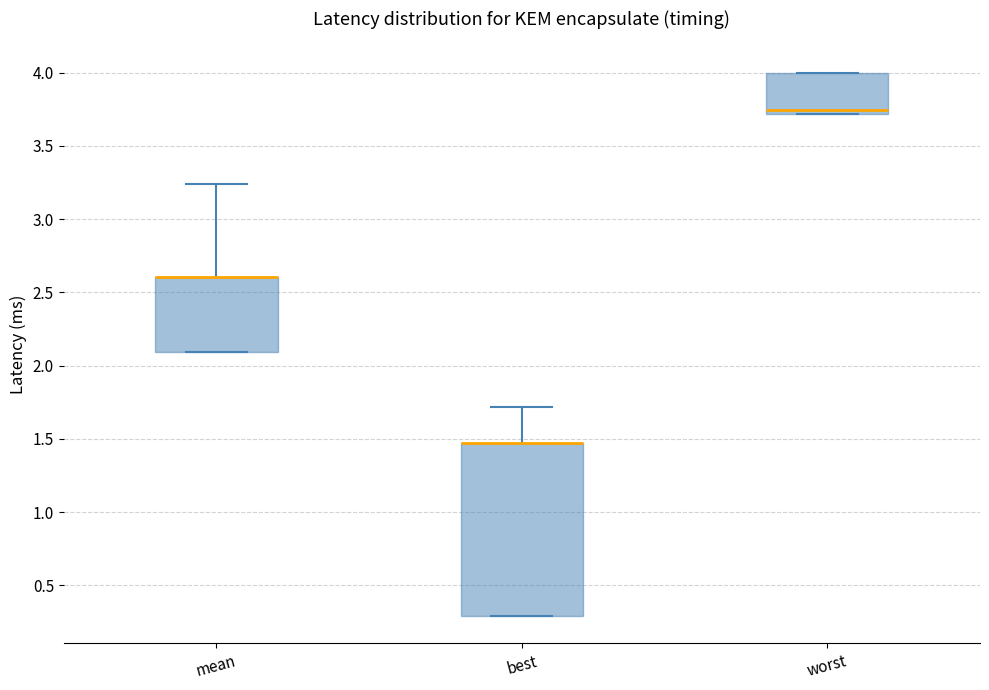

Where does the upper whisker of the box for best end on the y-axis? The values are not printed on the chart, so give them approximately, as read against the axis.

1.70